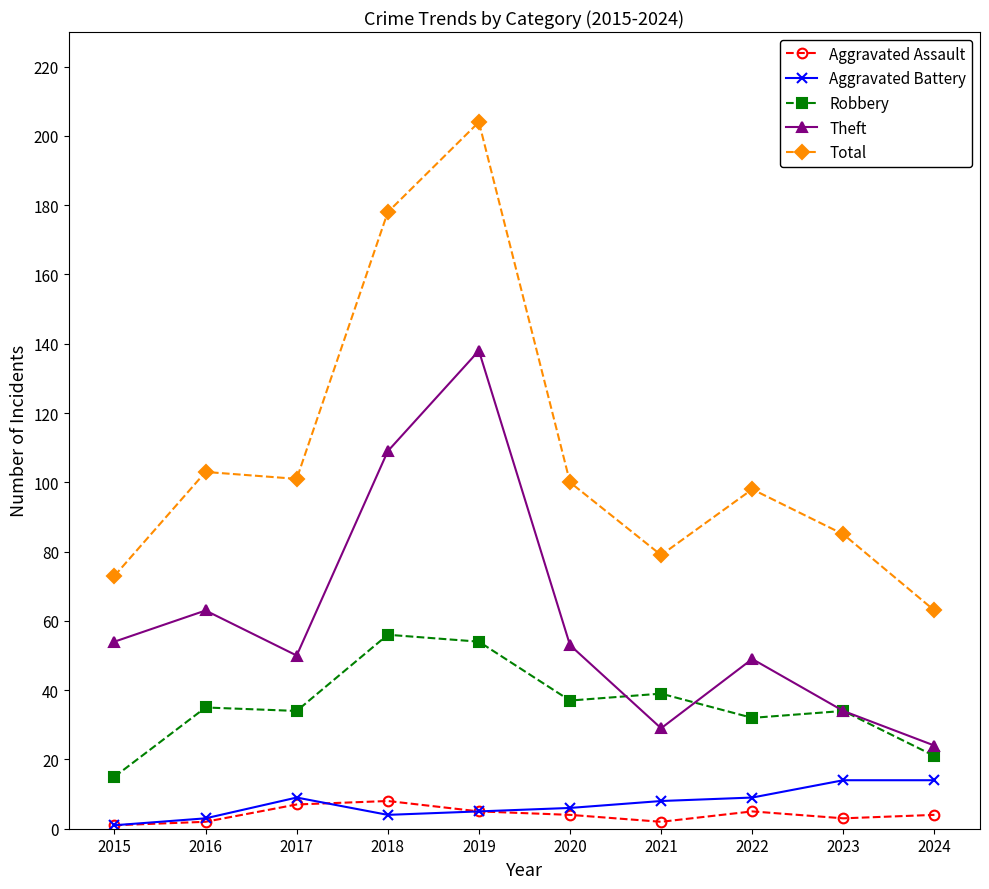

True or false: Aggravated Assault and Robbery cross at least once.

False